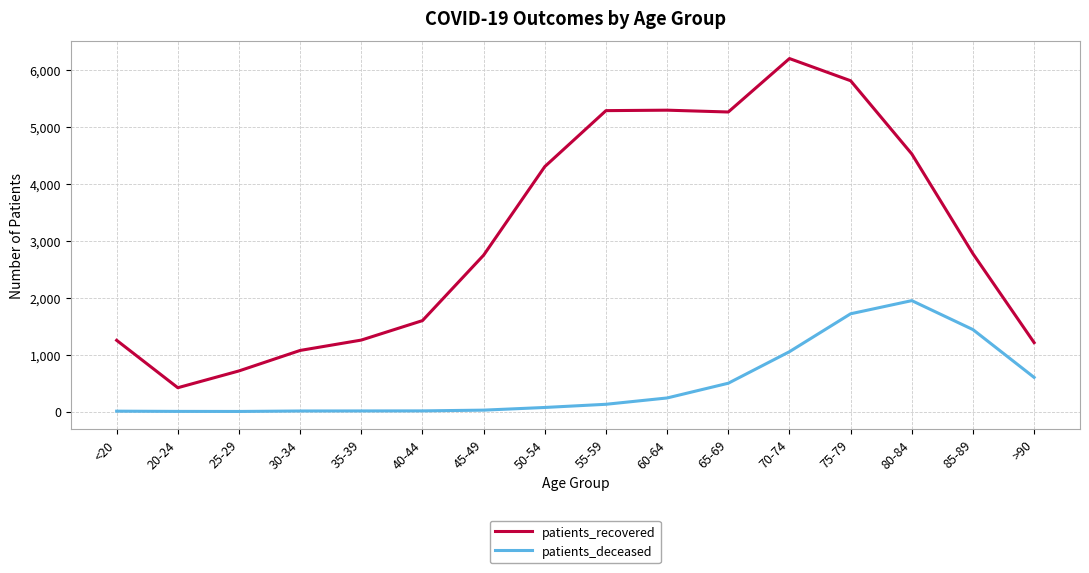

Rank the series by their average value, from lowest to highest.

patients_deceased, patients_recovered